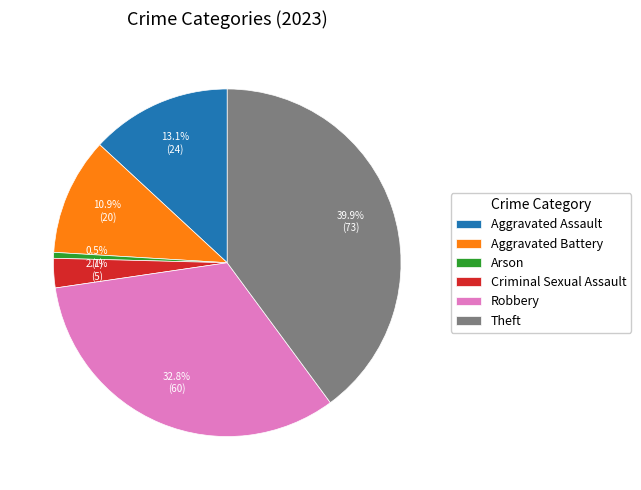

To the nearest percent, what percentage of the pie is Aggravated Assault?

13%